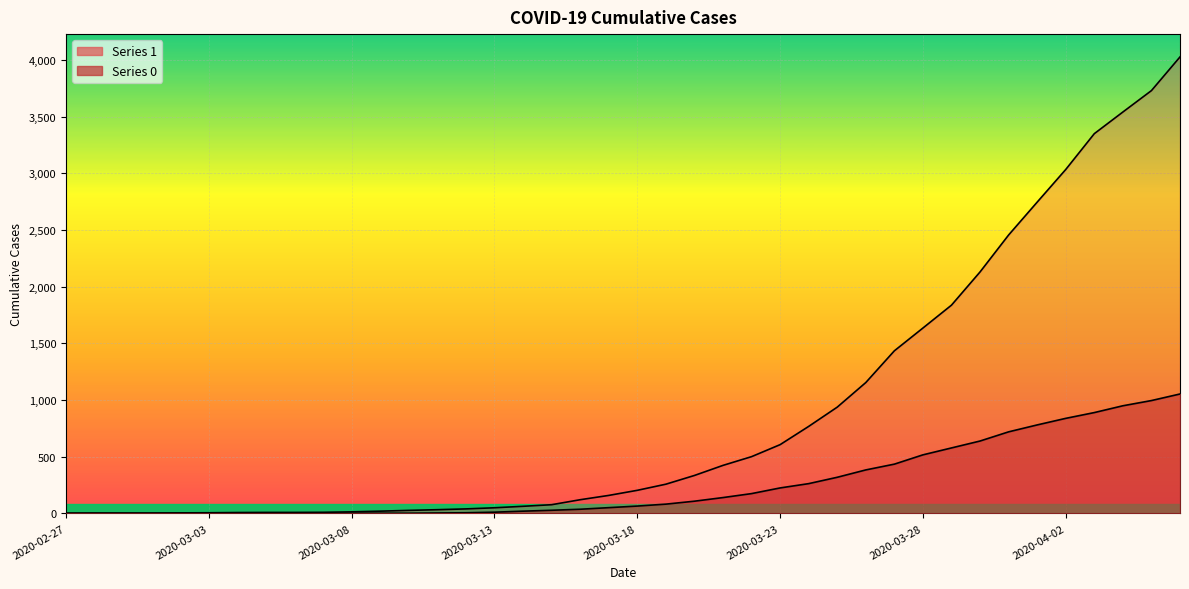

Does the chart display data point markers on the line(s)?

No